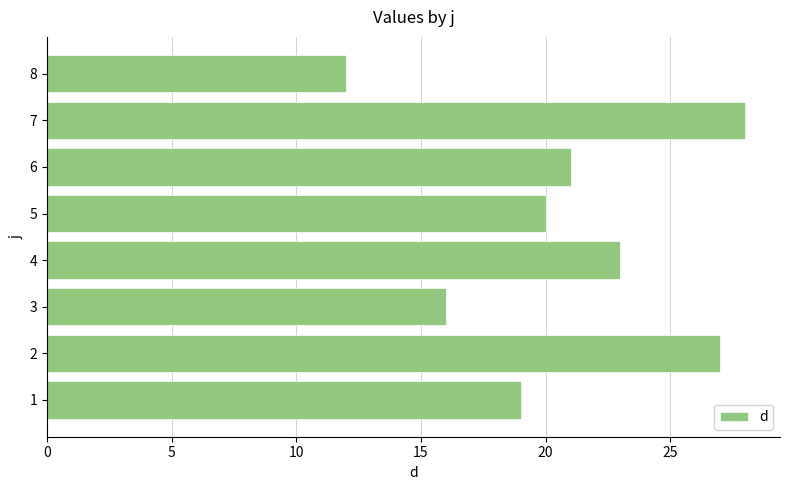

Read the value at 3, to the nearest 10.

20